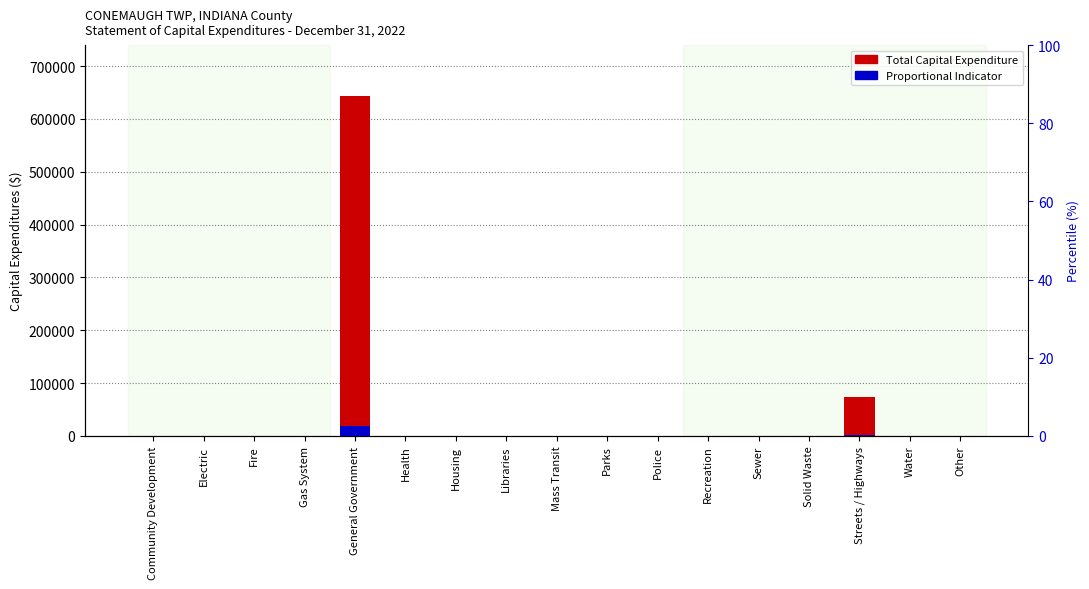

How many bars are there in each group?

2